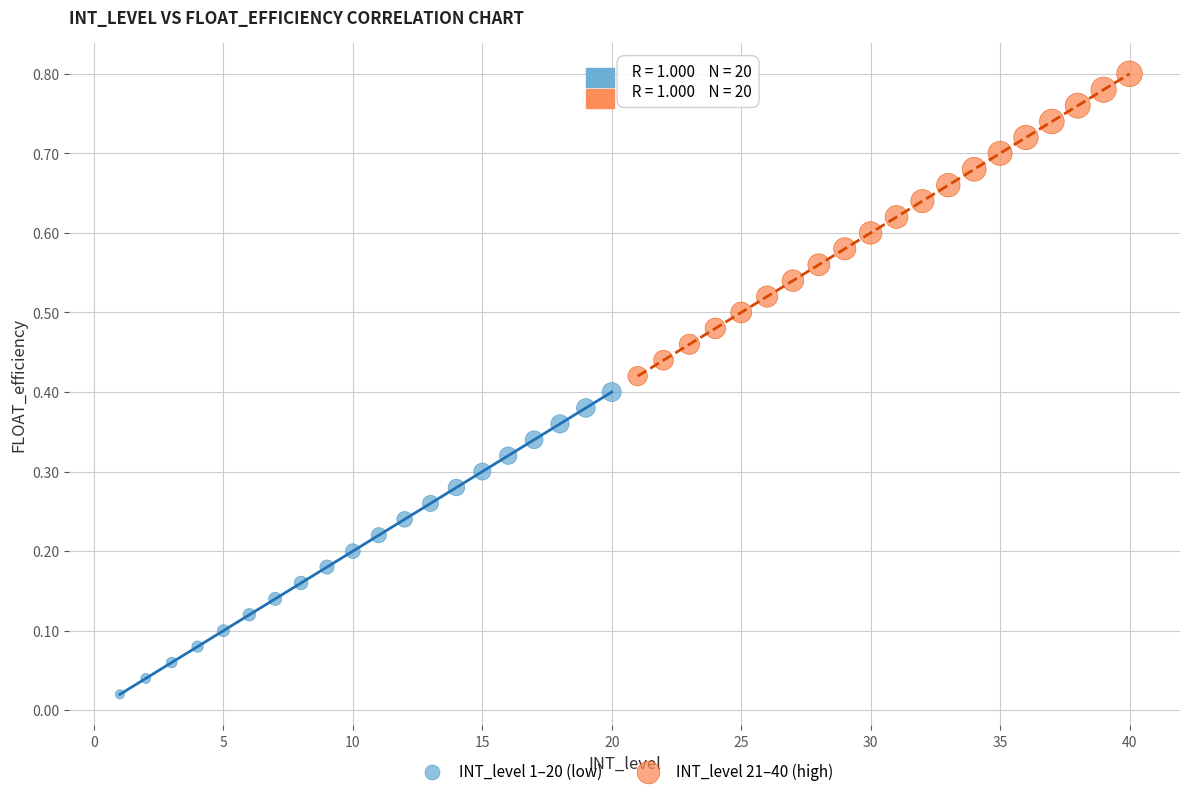

Which series reaches the maximum Y coordinate?

INT_level 21–40 (high)